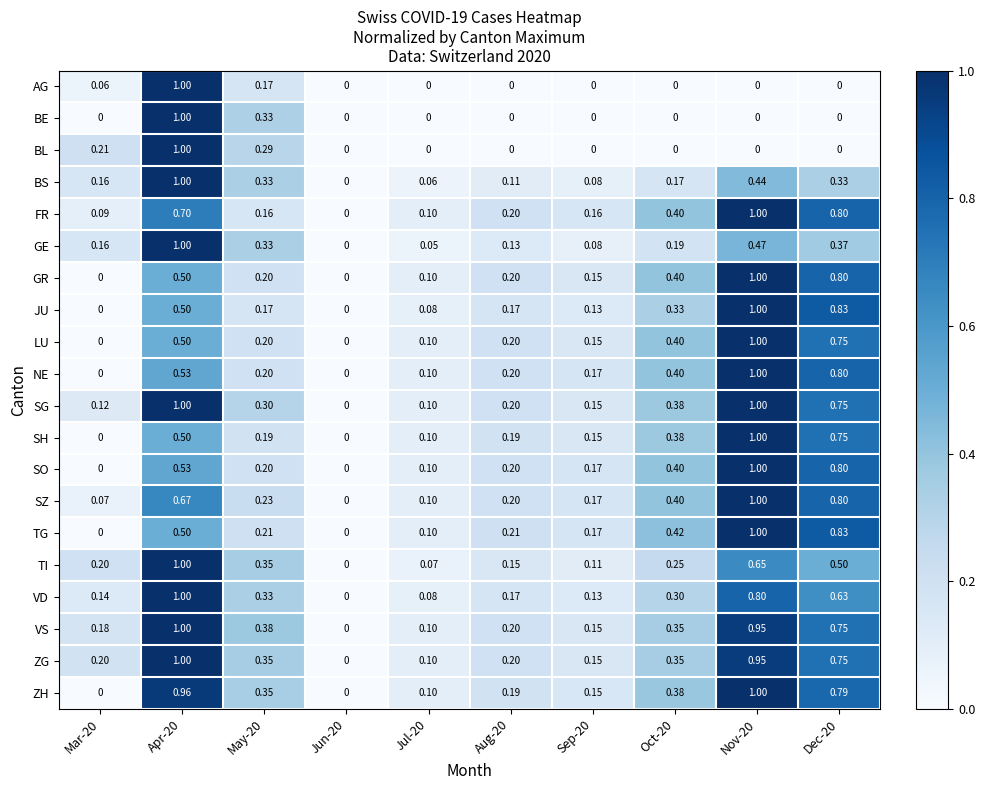

Count the number of categories in the chart.

10